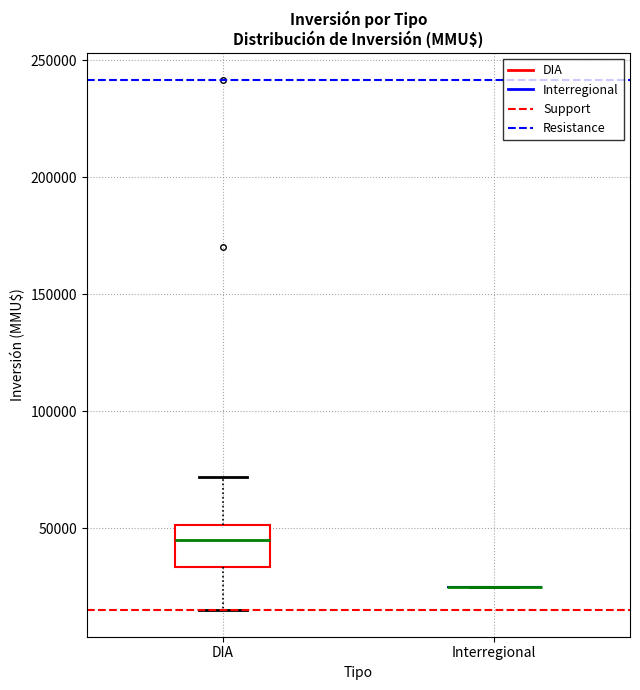

Where does the upper whisker of the box for DIA end on the y-axis? The values are not printed on the chart, so give them approximately, as read against the axis.

70000